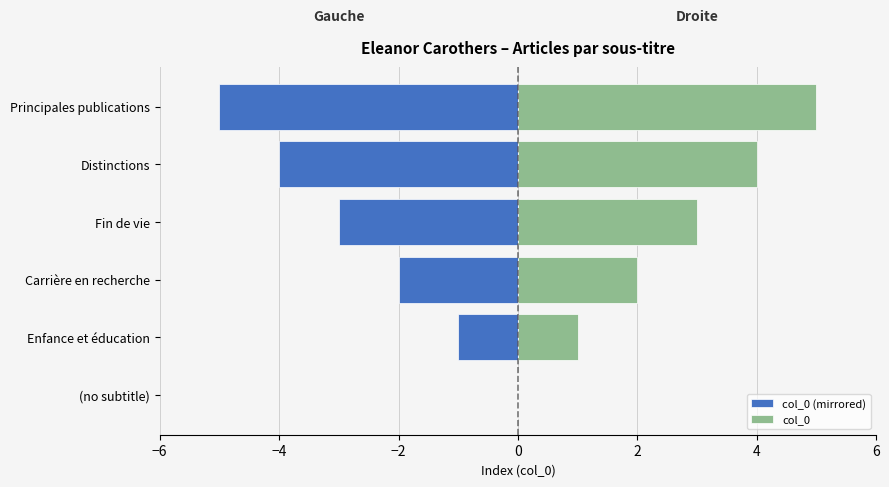

How many data points in col_0 are above 3?

2